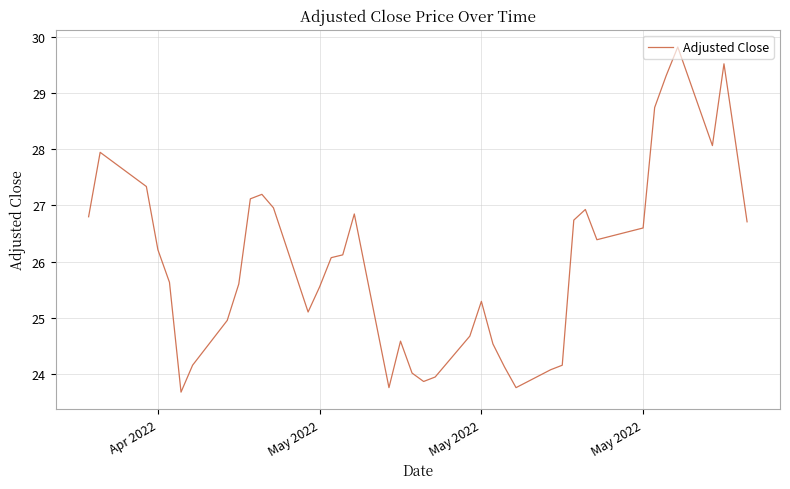

What is the difference between the maximum and minimum values?

6.1